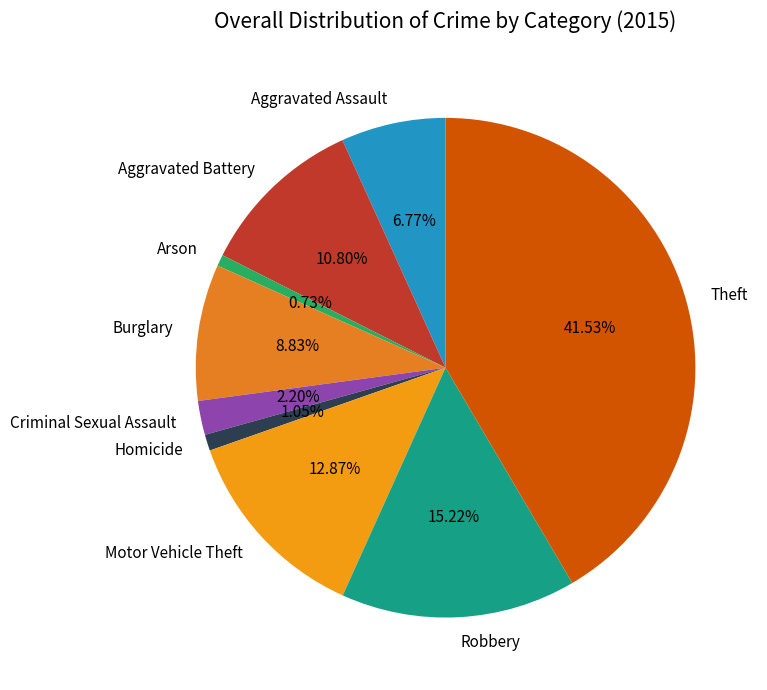

Which category has the biggest portion of the pie?

Theft